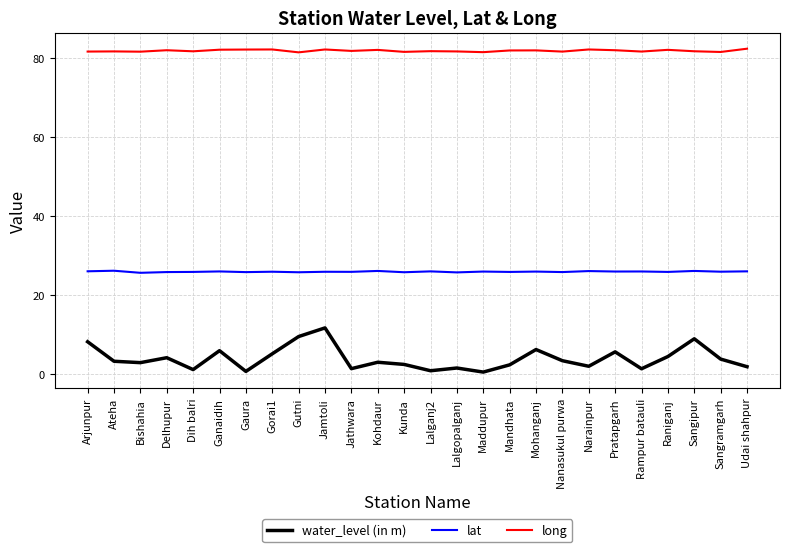

What position from the right is Narainpur?

7